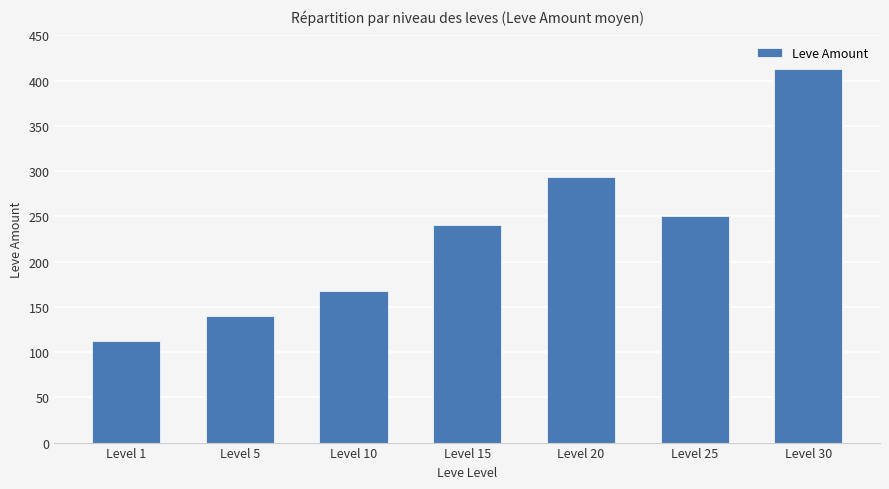

The chart shows a value of 39 at Level 1. True or false?

False